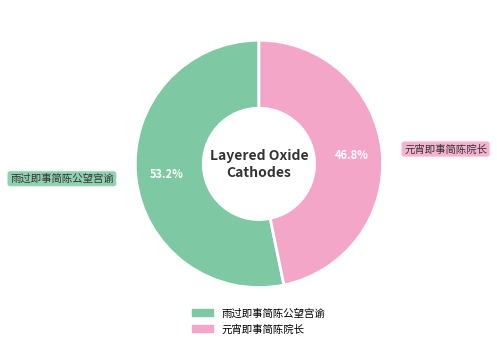

What is the largest slice in the pie chart?

雨过即事简陈公望宫谕